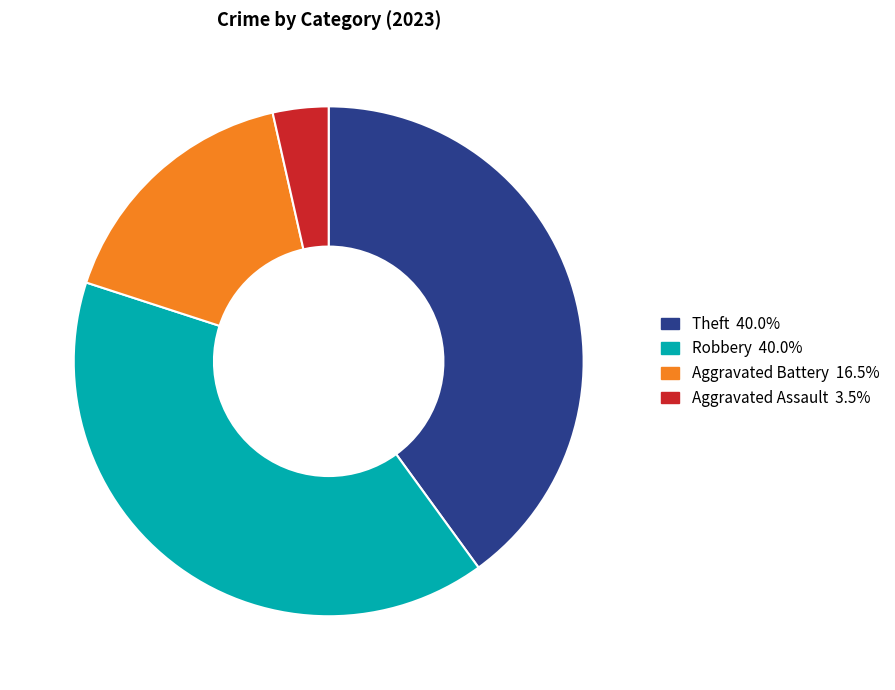

Does any single category account for the majority?

No